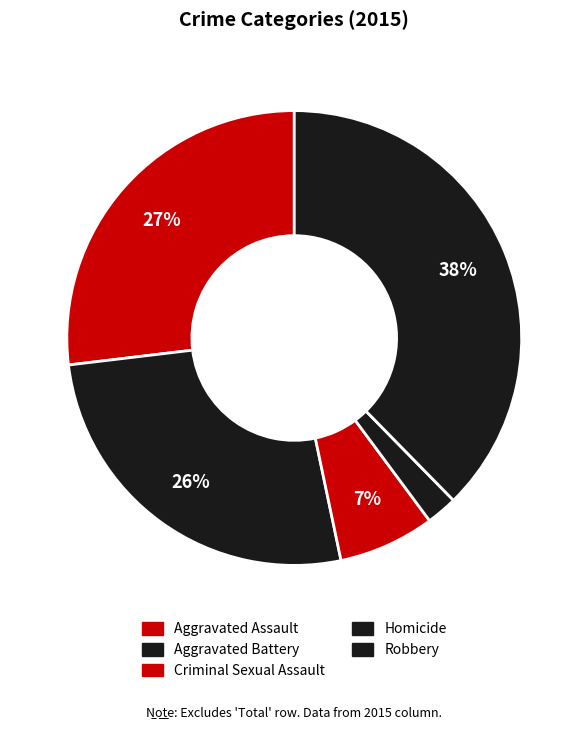

How many slices are in this pie chart?

5